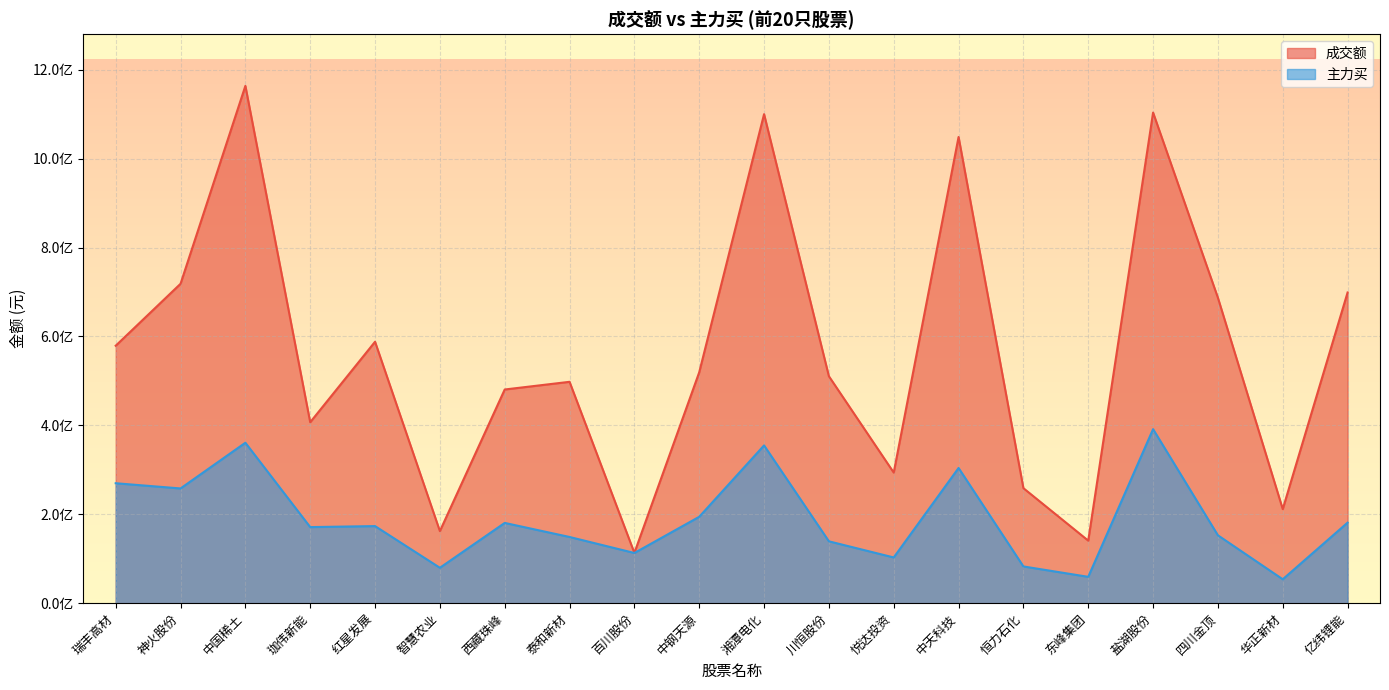

How many data points in 主力买 are above 173384149?

9